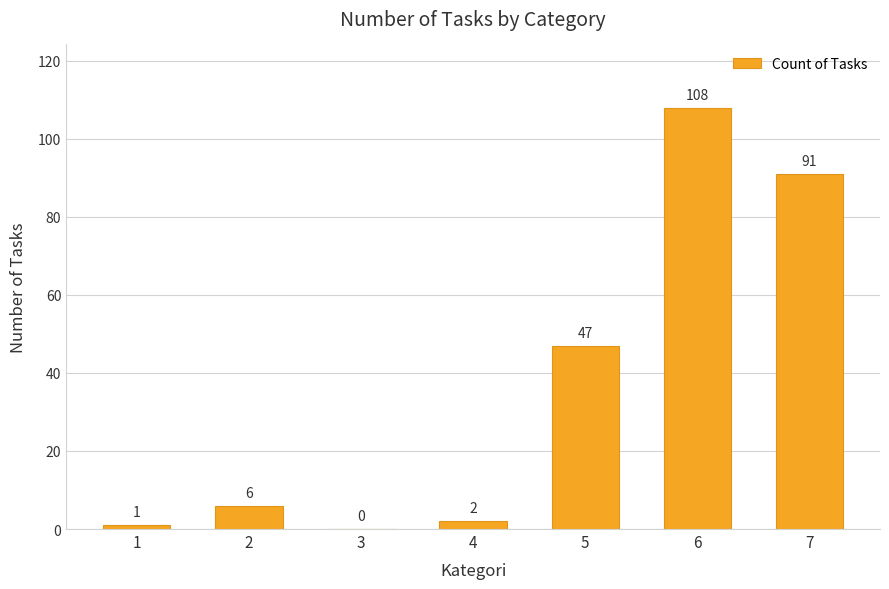

Reading right to left, transcribe all the data shown in this chart.

7=91	6=108	5=47	4=2	3=0	2=6	1=1